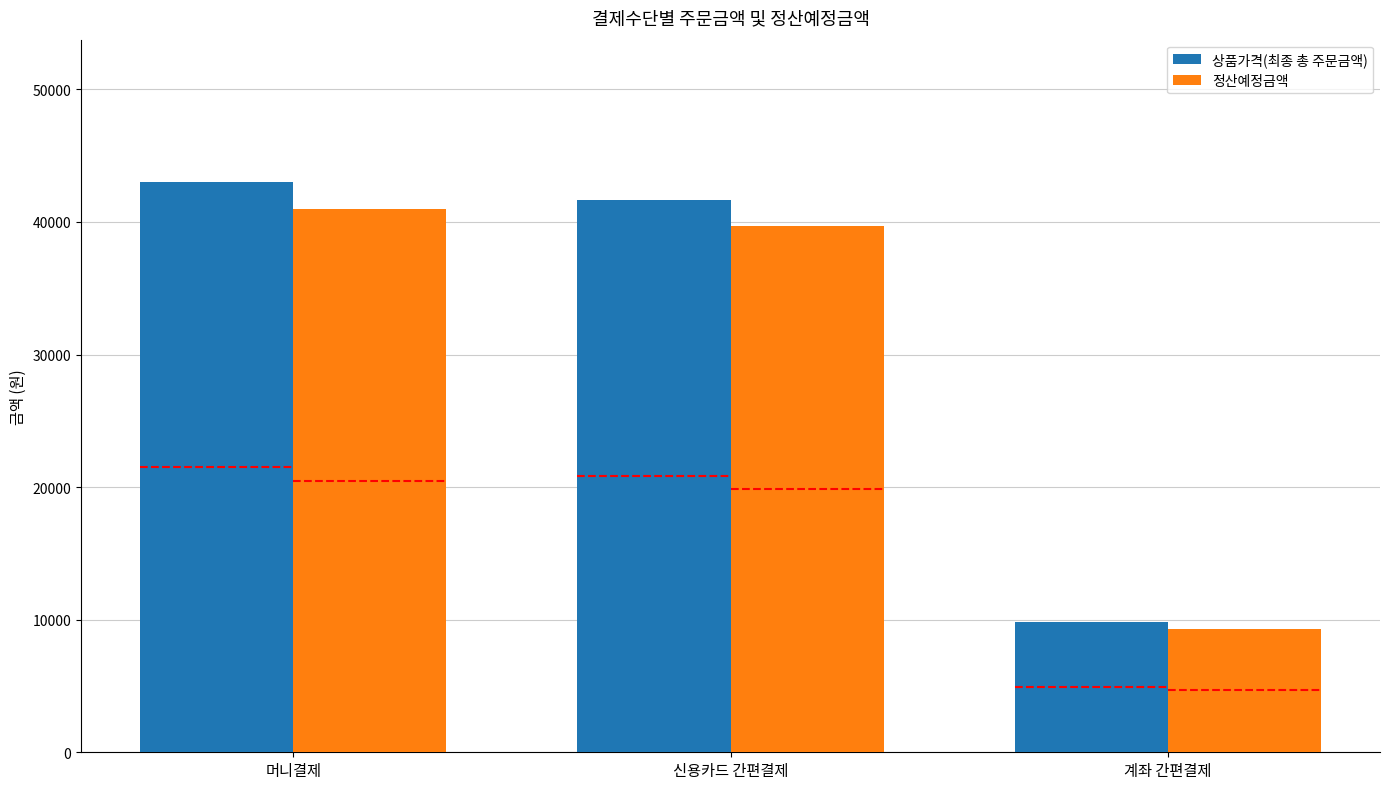

At which category is the sum across all series the highest?

머니결제